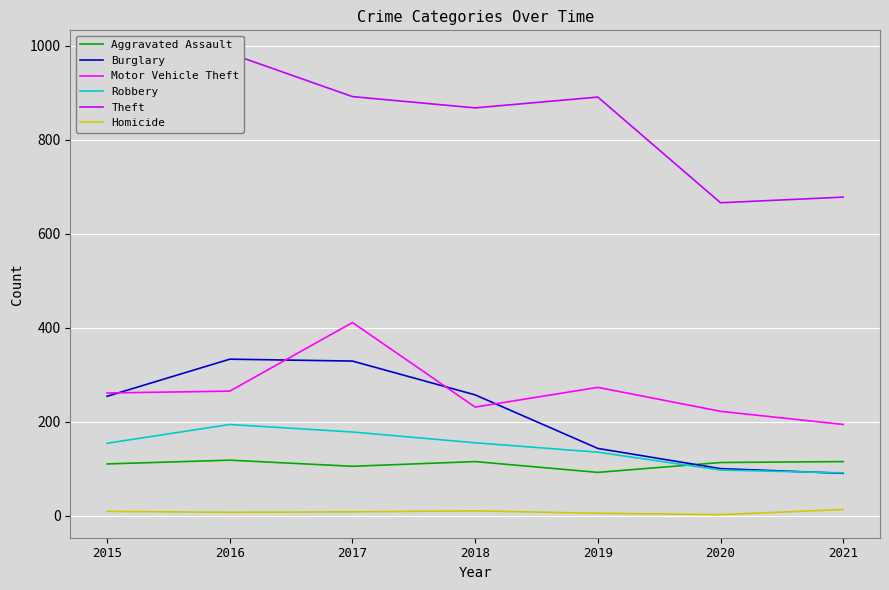

At which category does Theft reach its first local valley?

2018